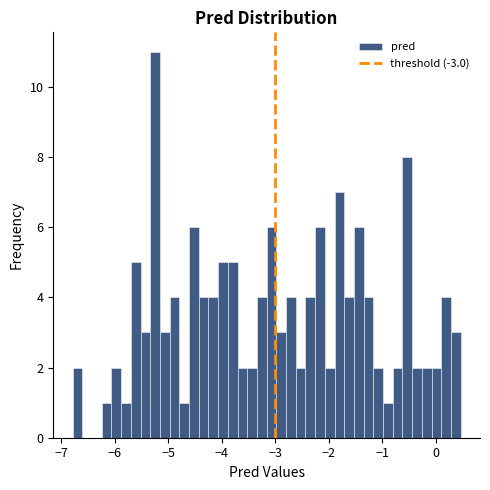

Around what value on the x-axis is the tallest bar? Give the approximate position of its centre, as read against the axis.

-5.2